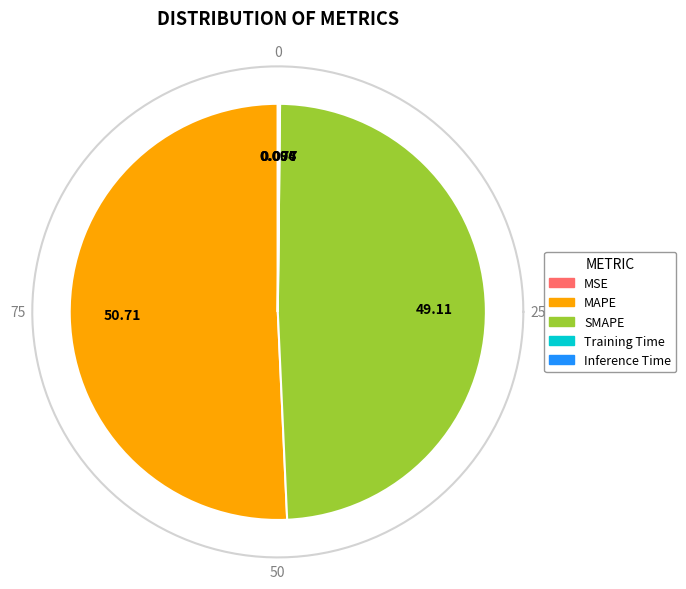

Count the number of slices in the pie.

5